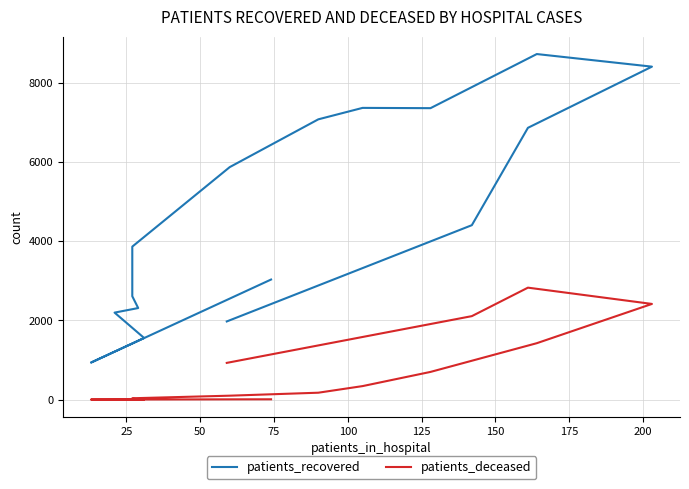

True or false: patients_recovered and patients_deceased cross at least once.

False